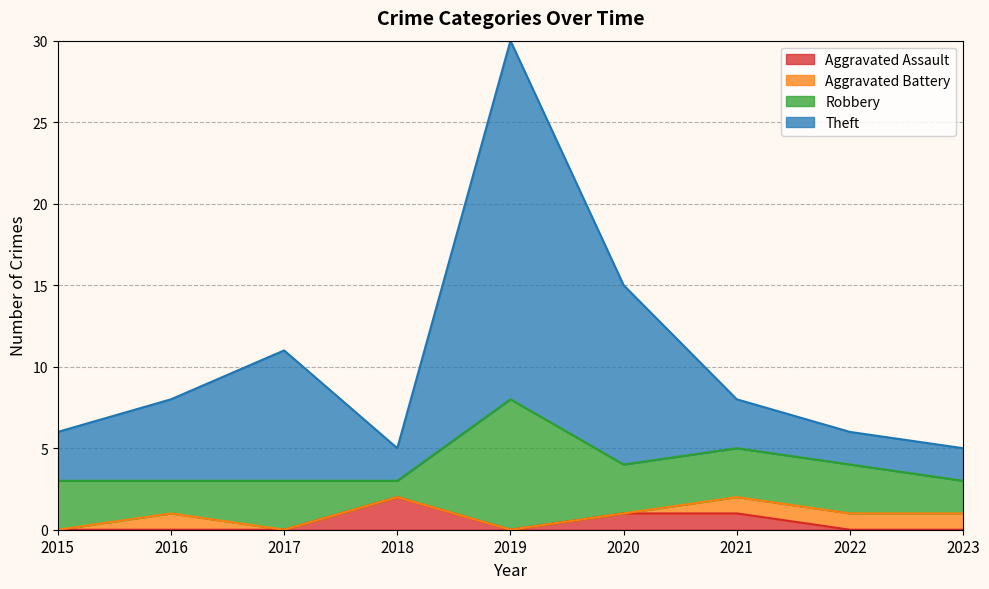

How many interior local valleys does the Aggravated Assault series have?

1